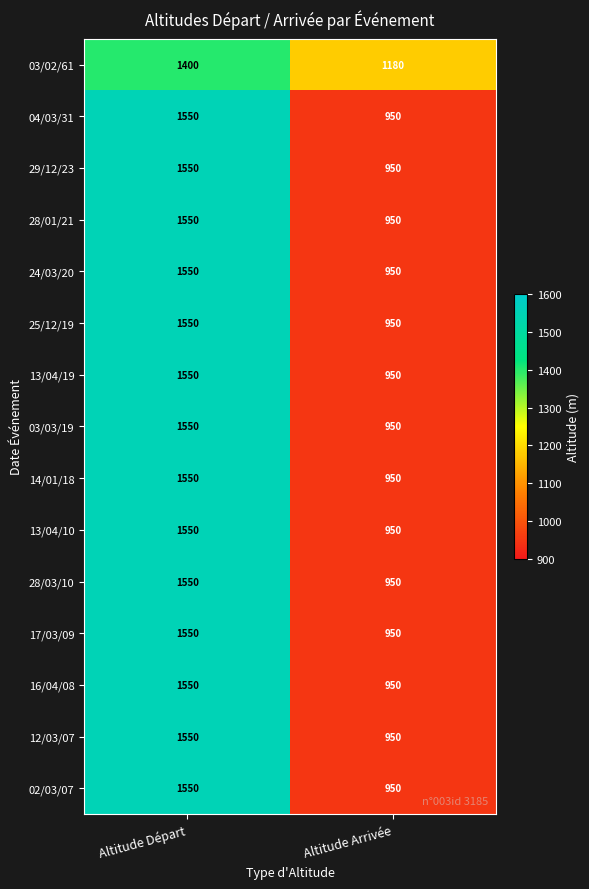

At which label does 03/02/61 reach its peak?

Altitude Départ